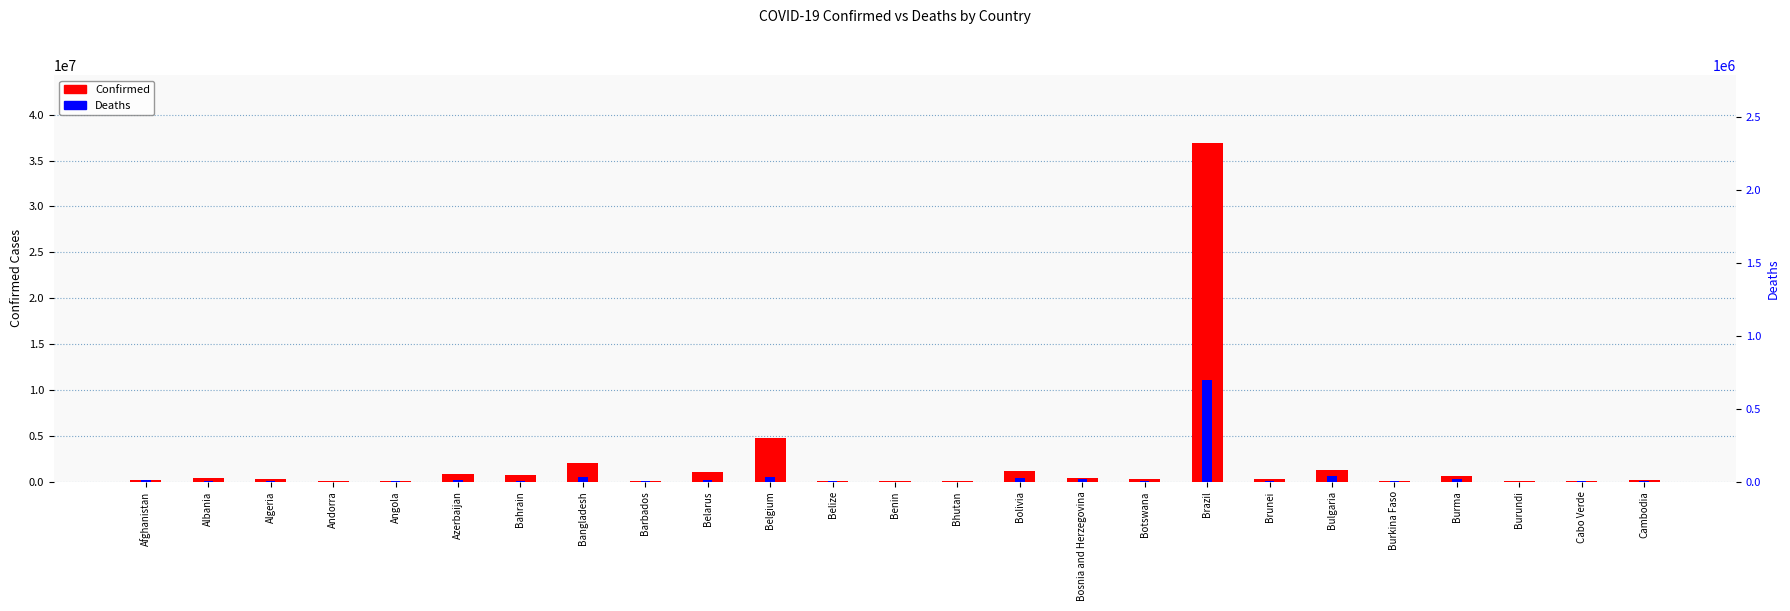

Reading right to left, what are all the values shown in this chart?

Confirmed: 138704	63235	53574	633866	22025	1295870	276825	36932830	329494	401472	1191090	62608	27990	70697	4700949	994037	106434	2037679	700835	828229	105184	47860	271409	334255	208982
Deaths: 3056	413	38	19490	396	38194	225	697674	2801	16261	22355	21	163	688	33616	7118	573	29444	1544	10098	1931	165	6881	3596	7896